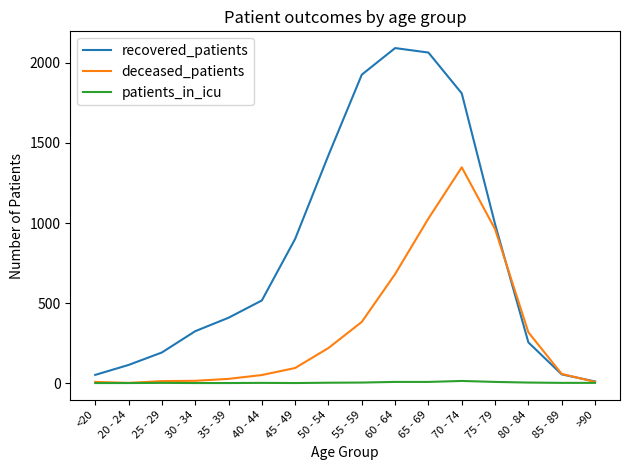

The value of patients_in_icu at 75 - 79 is 7. True or false?

True